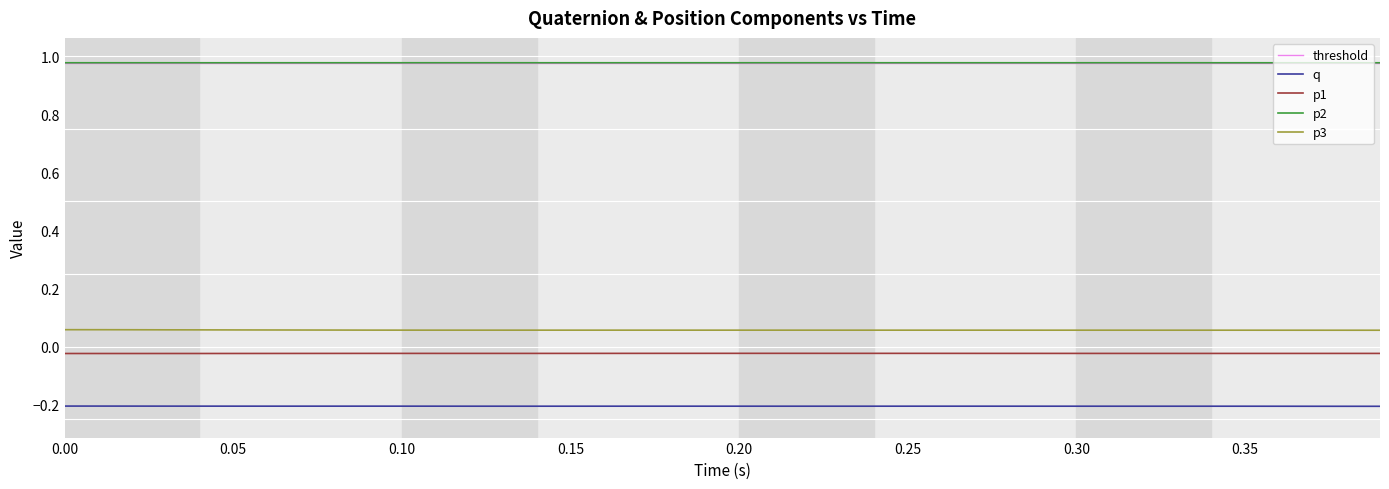

True or false: p1 and p2 intersect in this chart.

False